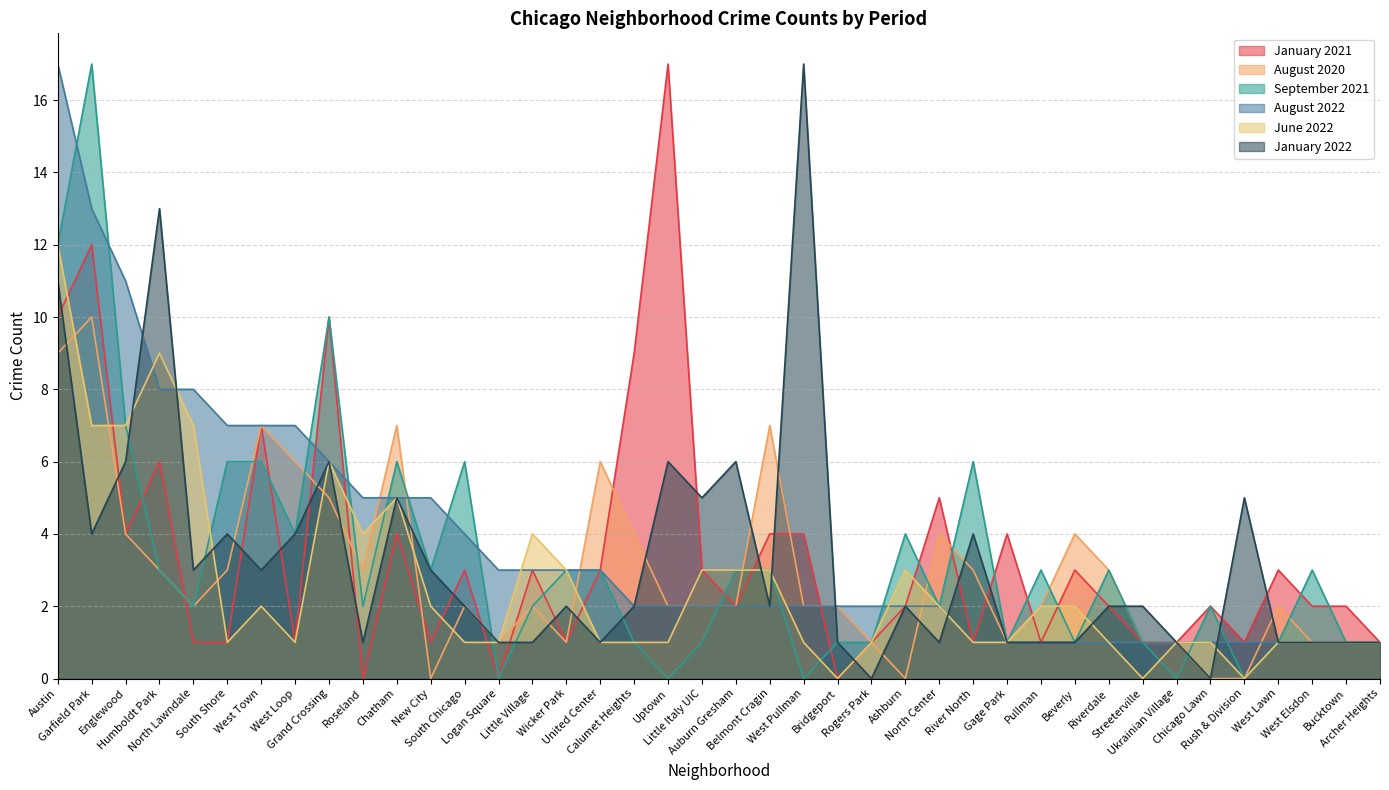

How many interior local valleys does the June 2022 series have?

6